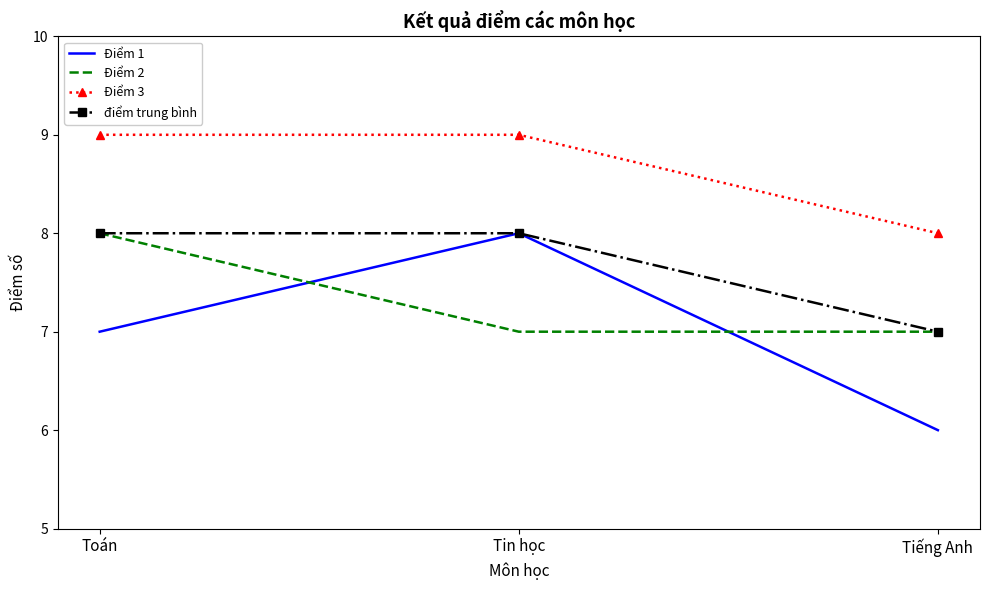

What are all the series names shown in the legend?

Điểm 1, Điểm 2, Điểm 3, điểm trung bình